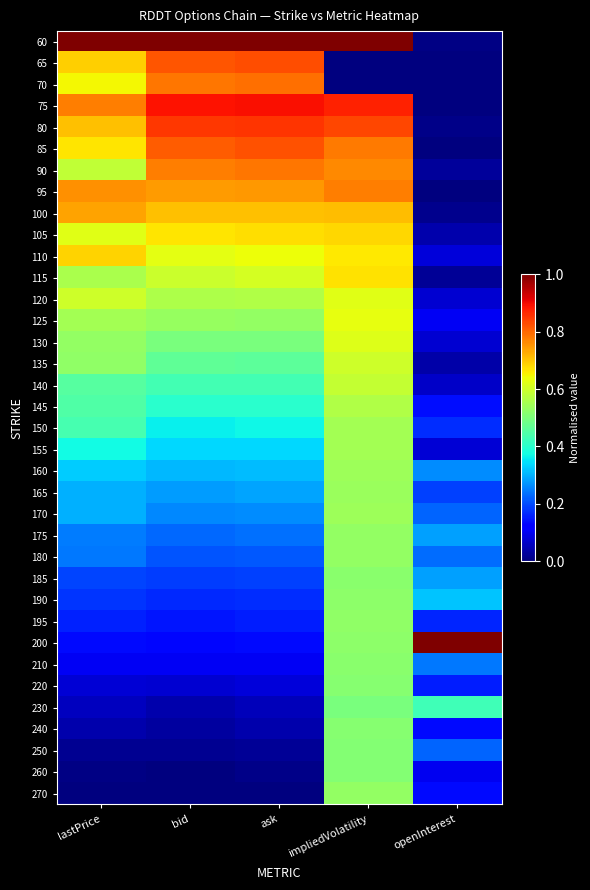

What is the total value across all series at openInterest?

5.3